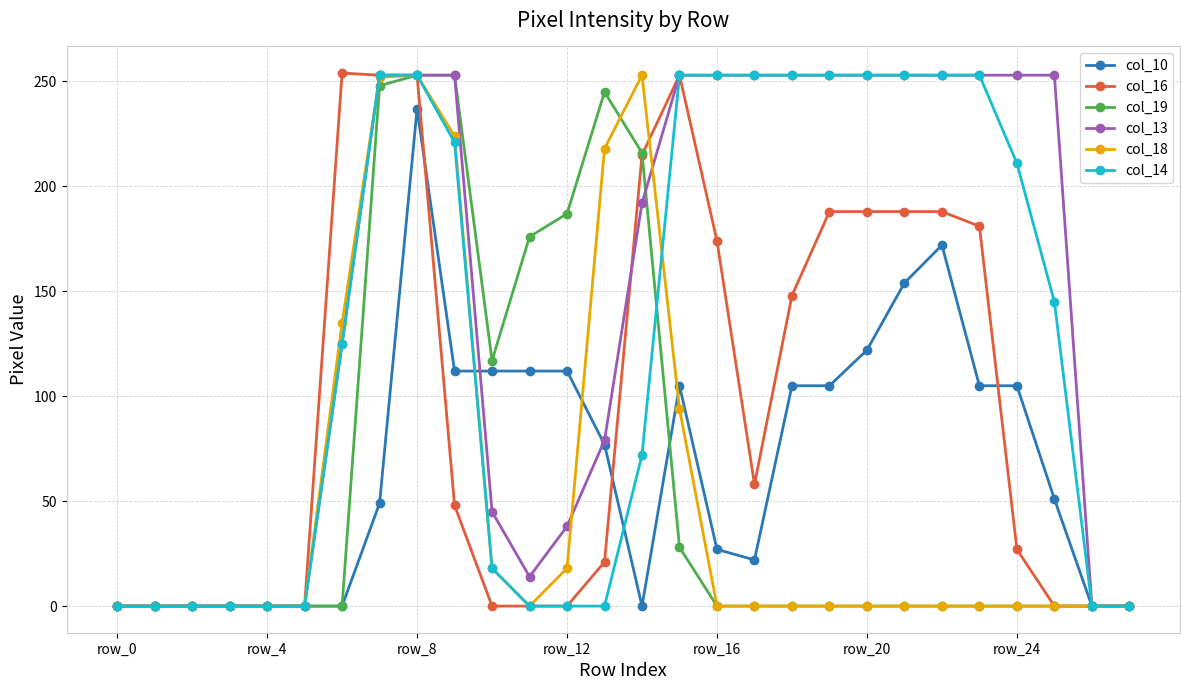

At how many categories does at least one series exceed 10?

20